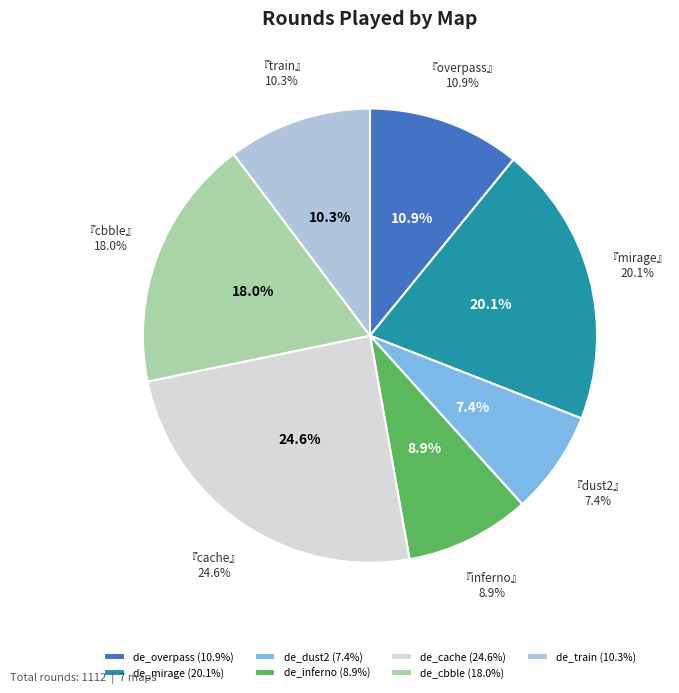

The de_cbble slice represents 18% of the pie. True or false?

True